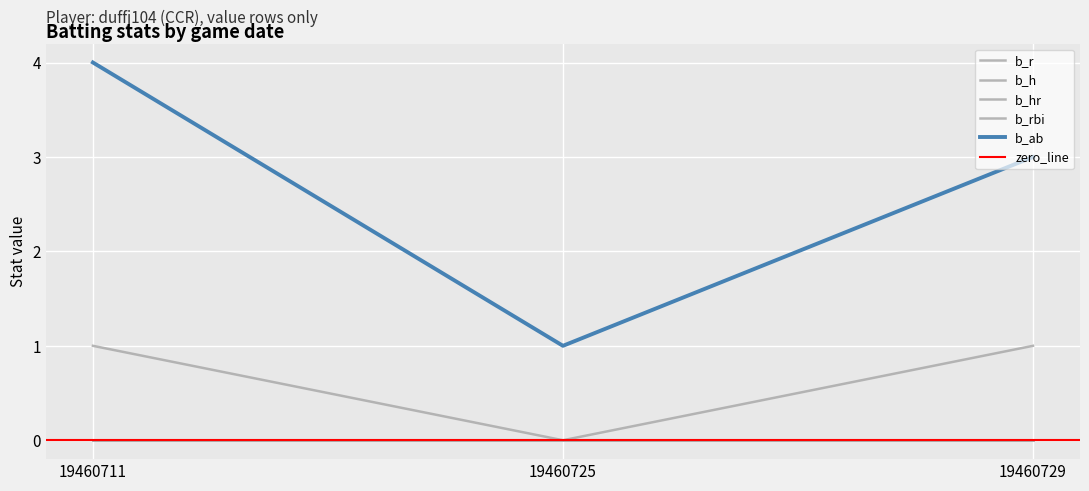

What is the difference between the highest and lowest values at 19460729?

3